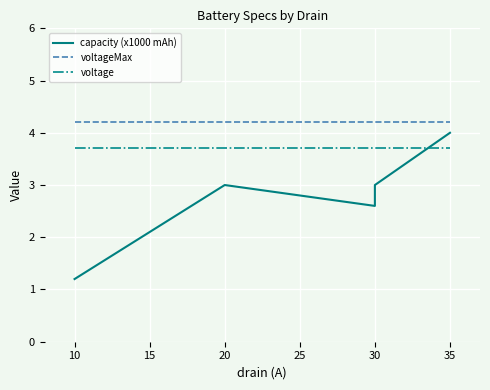

True or false: capacity (x1000 mAh) has more than 1 interior local peaks.

False